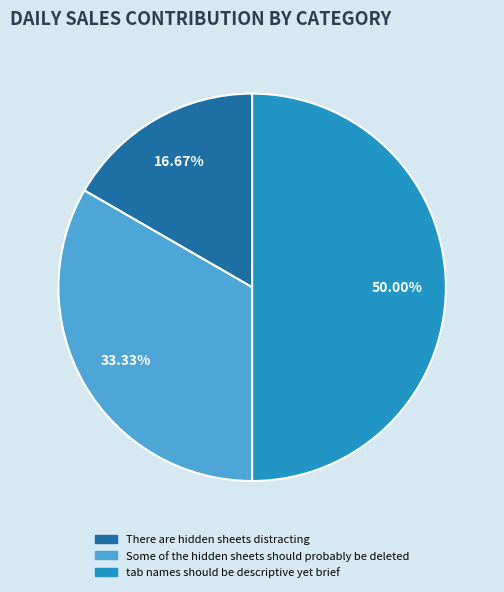

Count the number of slices in the pie.

3